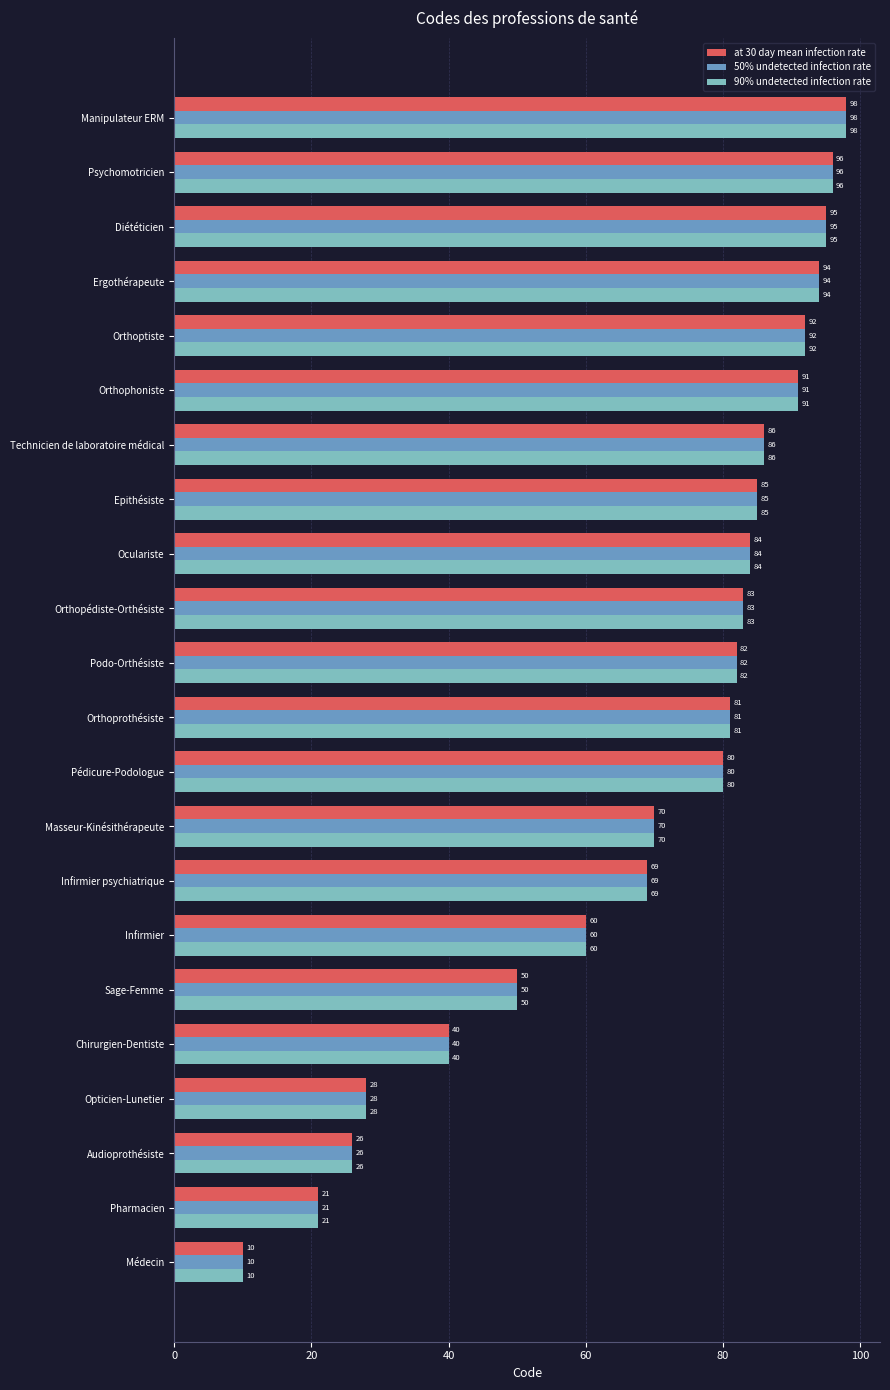

What are all the series names shown in the legend?

at 30 day mean infection rate, 50% undetected infection rate, 90% undetected infection rate